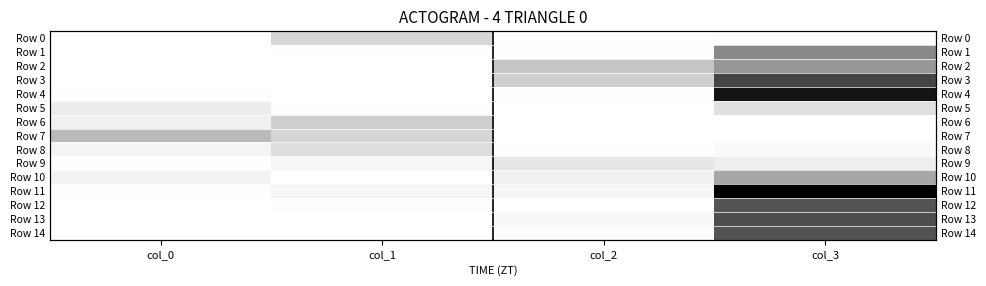

List the series in order of their peak value, highest first.

Row 11, Row 4, Row 3, Row 13, Row 14, Row 12, Row 1, Row 2, Row 10, Row 7, Row 6, Row 0, Row 8, Row 5, Row 9